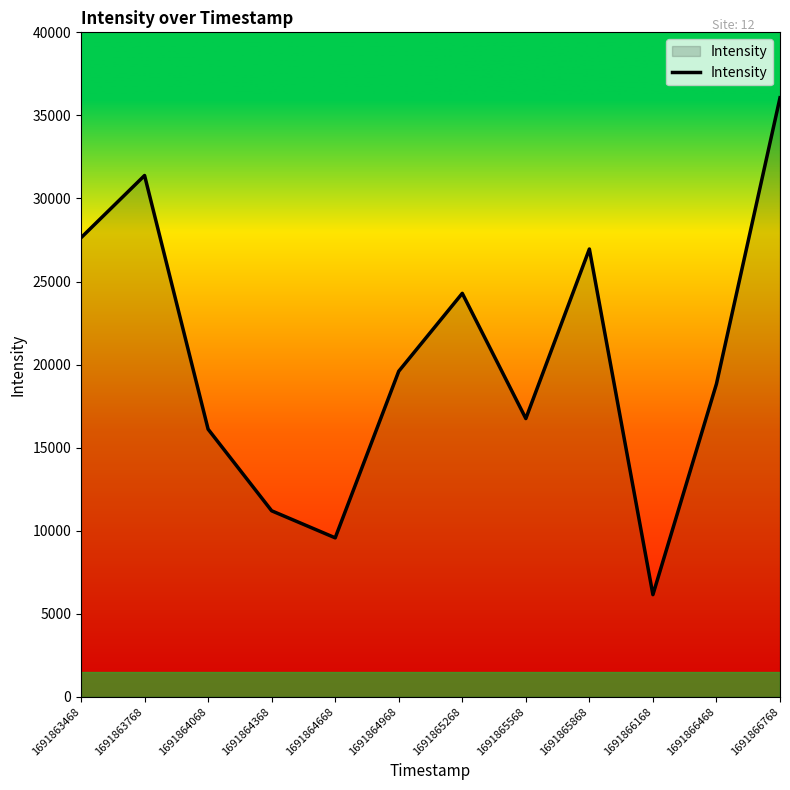

What is the difference between the values at 1691864968 and 1691863768?

11784.1